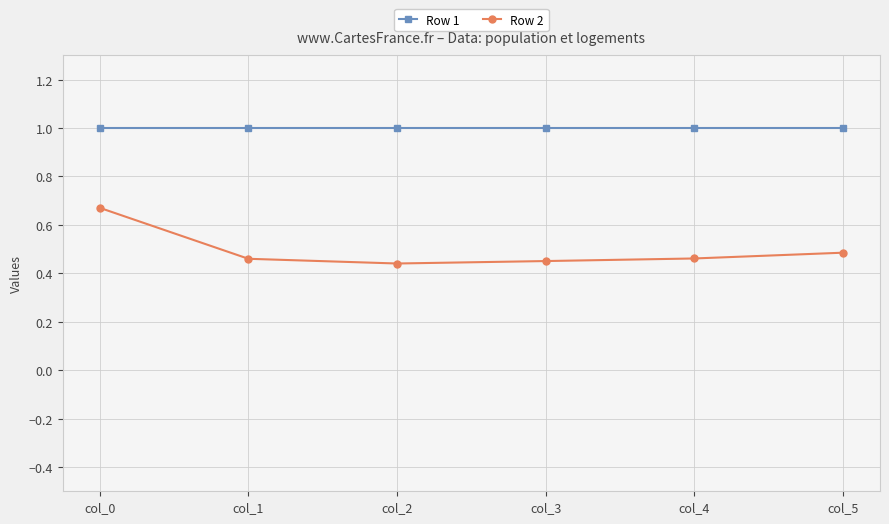

Rank the series by their maximum value, from lowest to highest.

Row 2, Row 1